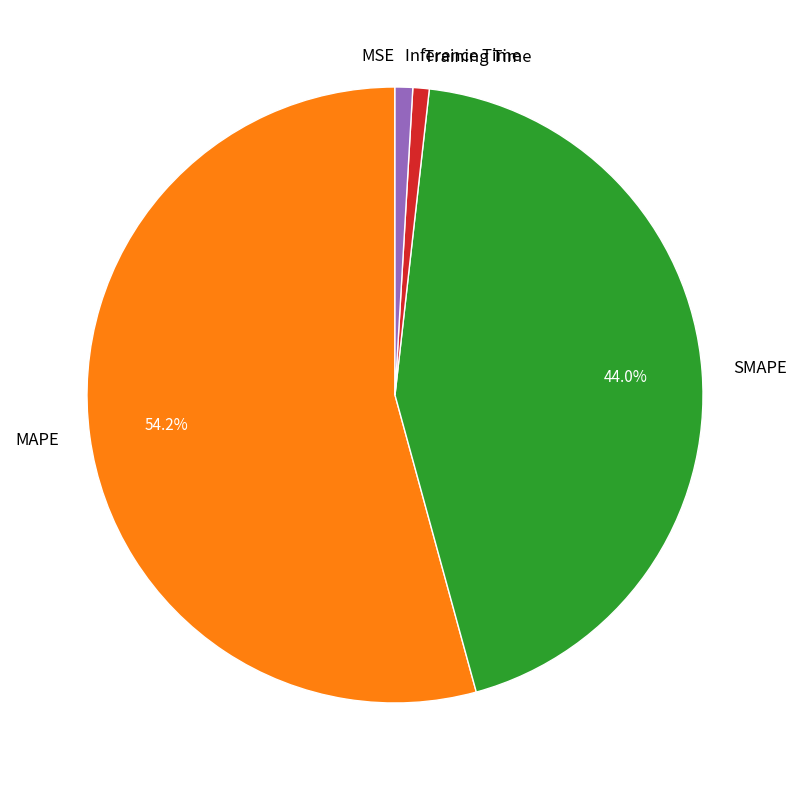

To the nearest percent, what is the average slice percentage?

20%